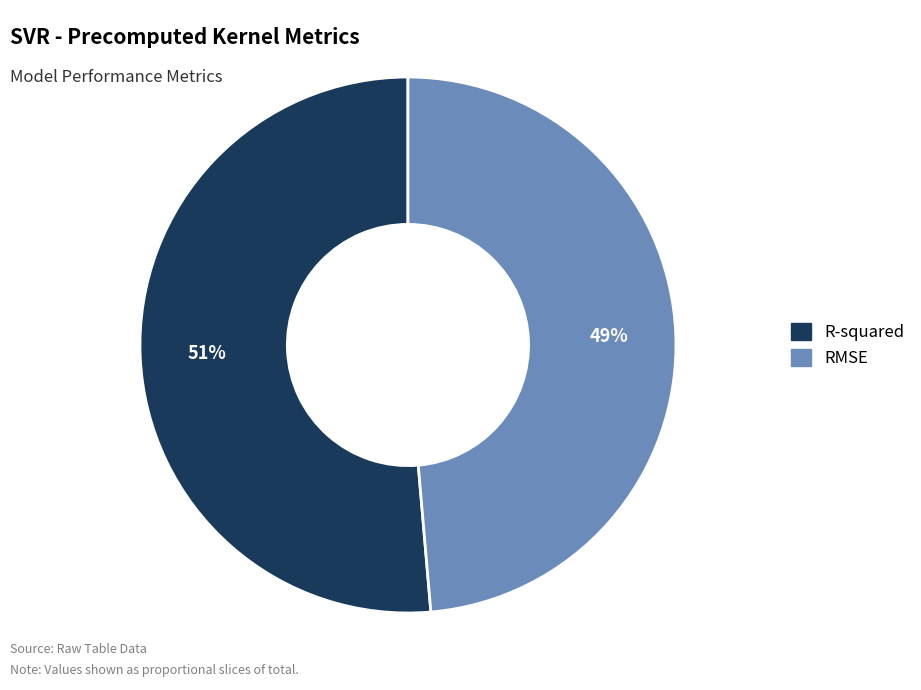

To the nearest percent, what portion does R-squared represent?

51%